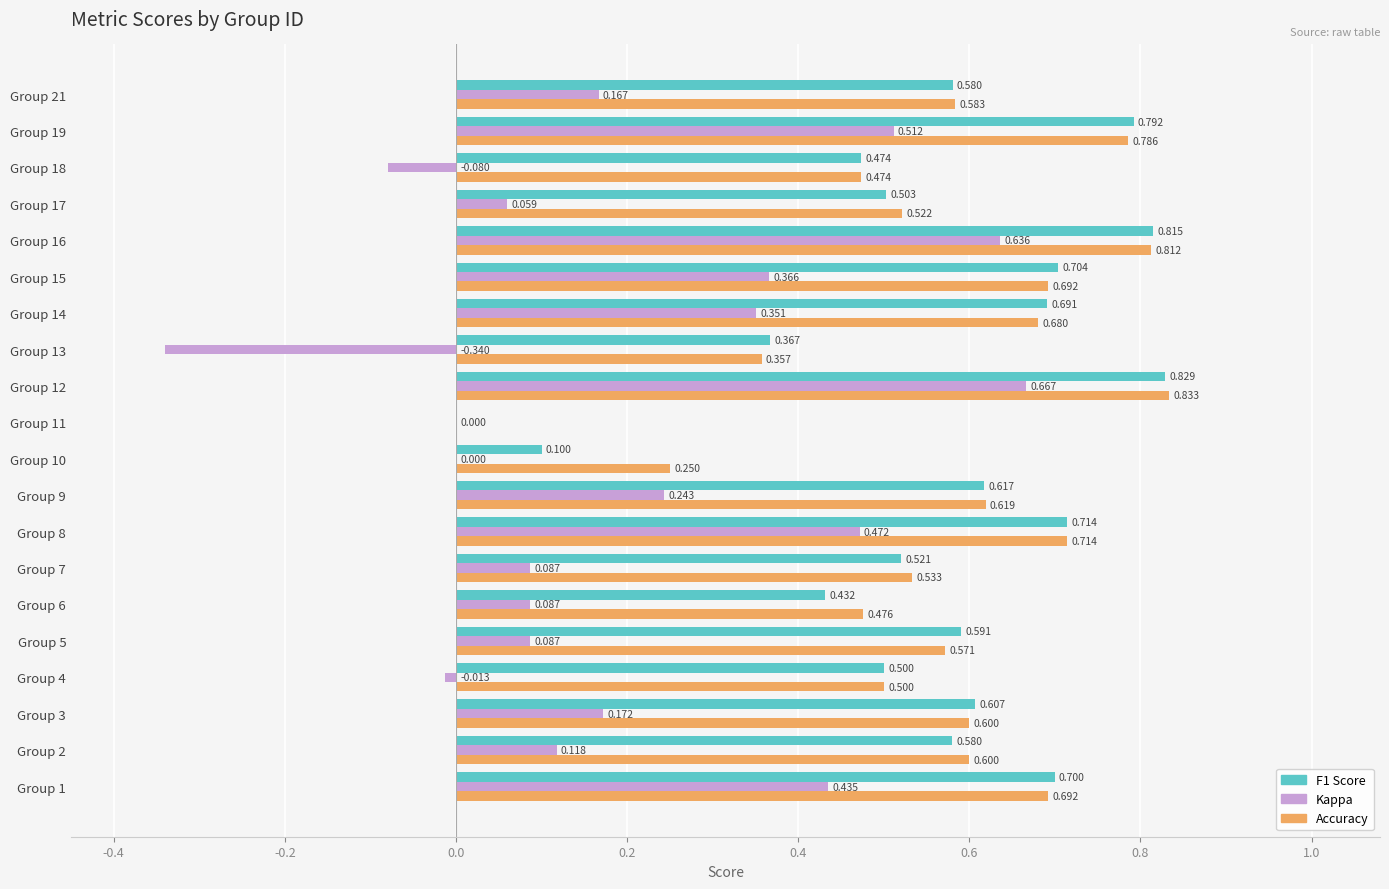

How many categories are shown in the chart?

20